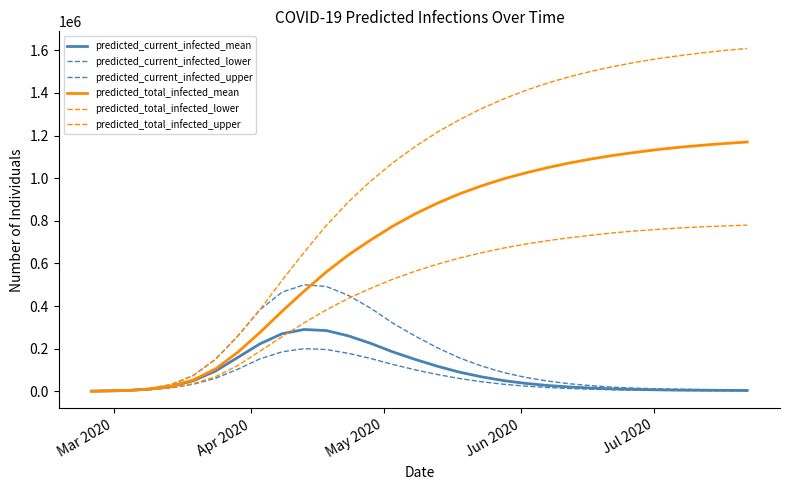

What is the label of the 5th point from the left?

Jul 2020